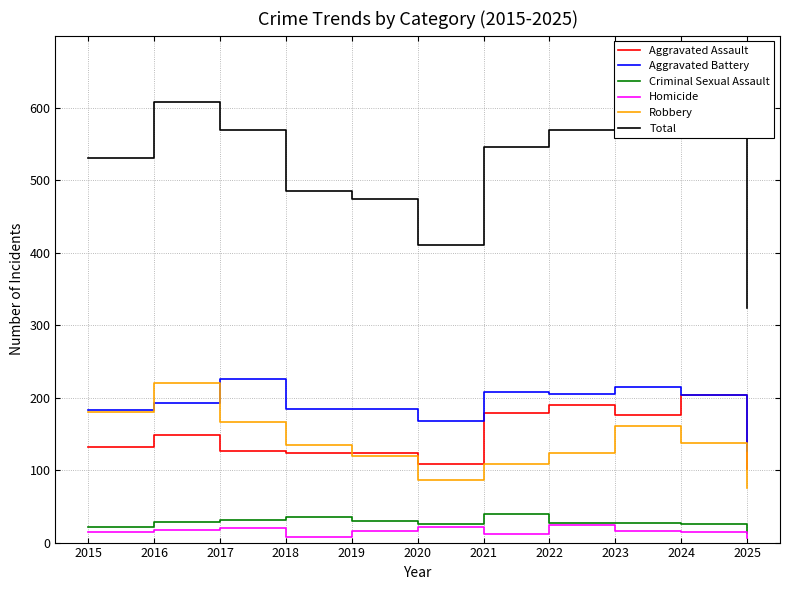

Does the chart have visible grid lines?

Yes